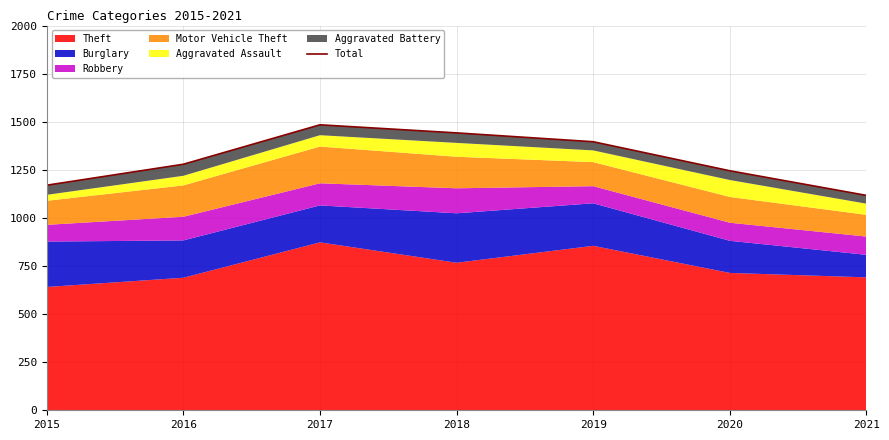

True or false: there are more than 1 points higher than both neighbors.

False